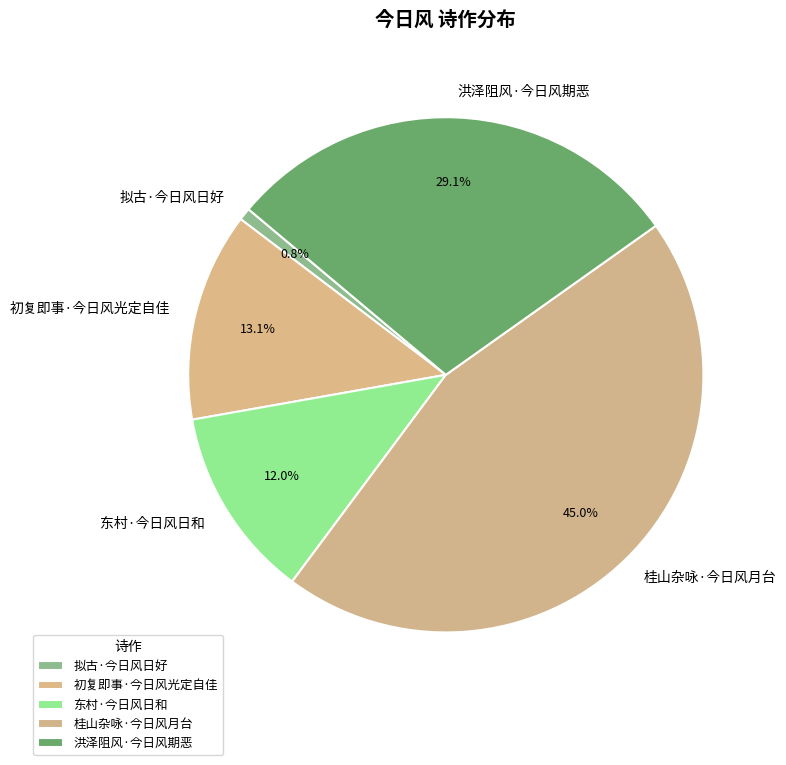

To the nearest percent, what is the difference between the largest and smallest slice percentages?

44%